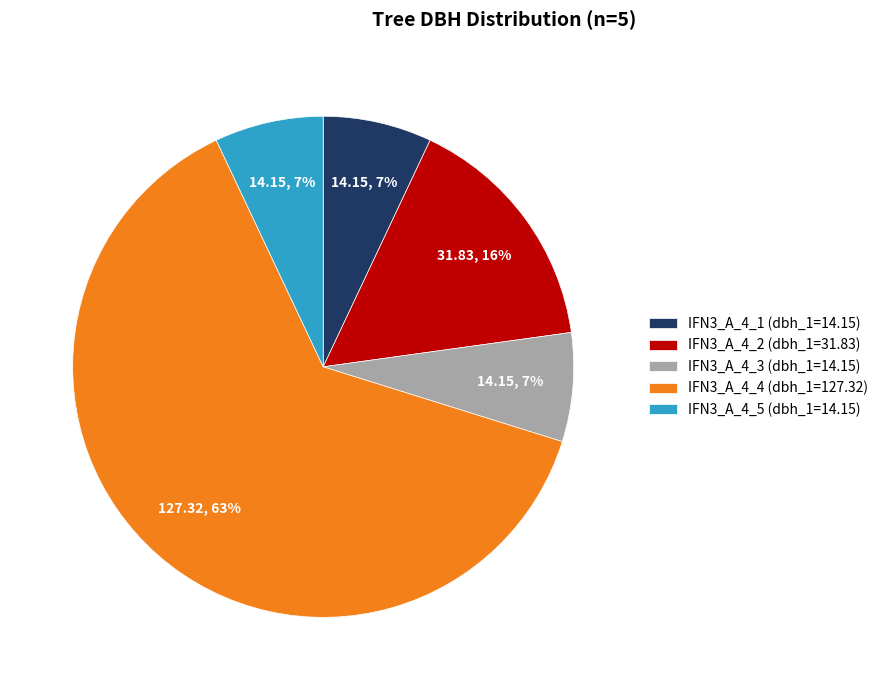

How many slices are in this pie chart?

5